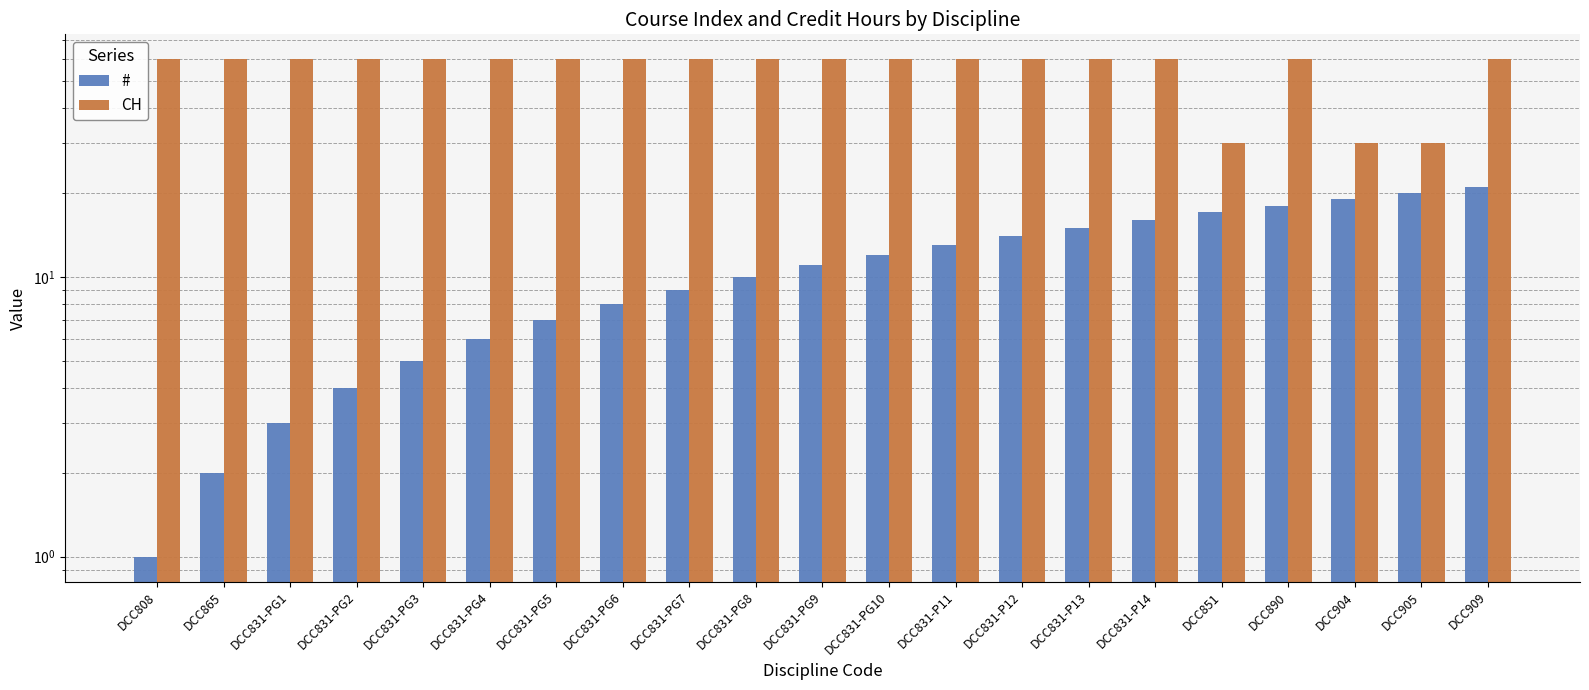

Rank the series by their maximum value, from highest to lowest.

CH, #